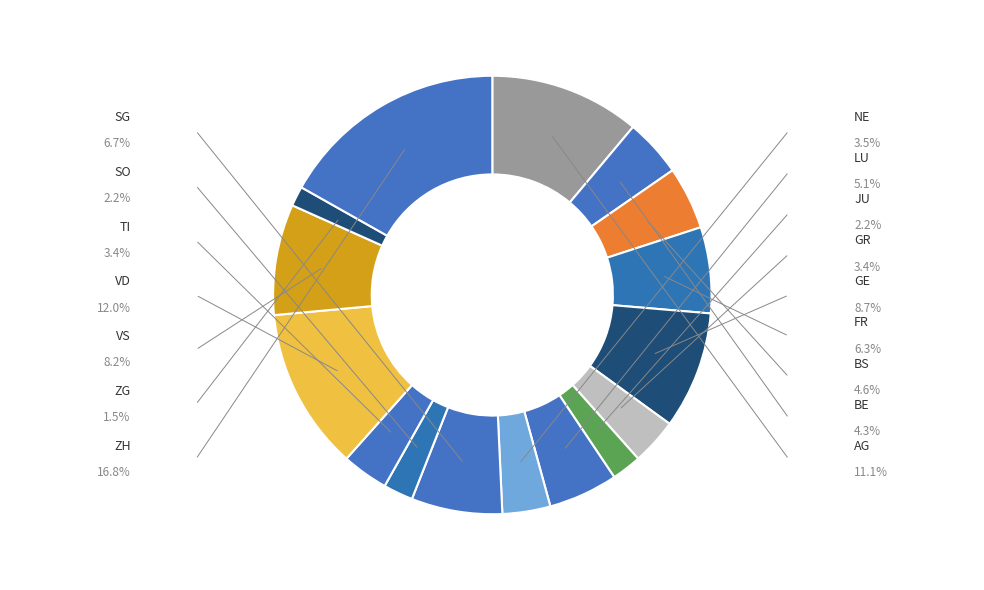

Rank the categories by value from lowest to highest.

ZG, JU, SO, GR, TI, NE, BE, BS, LU, FR, SG, VS, GE, AG, VD, ZH